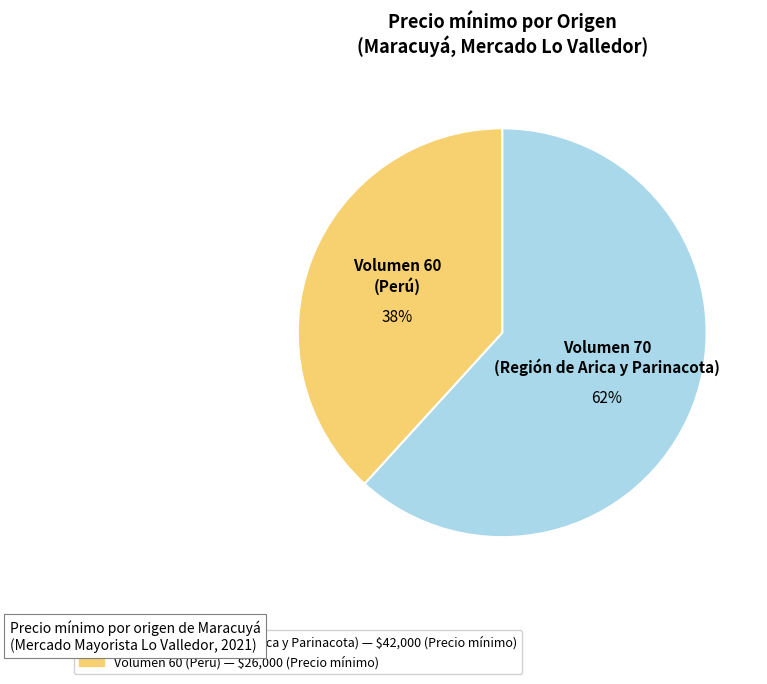

Approximately how many times larger is the value at Volumen 60 (Perú) compared to Volumen 70 (Región de Arica y Parinacota)?

0.6